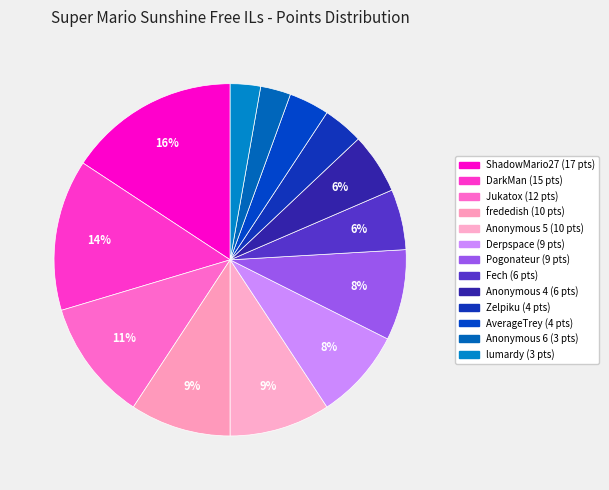

How many segments does this pie chart have?

13